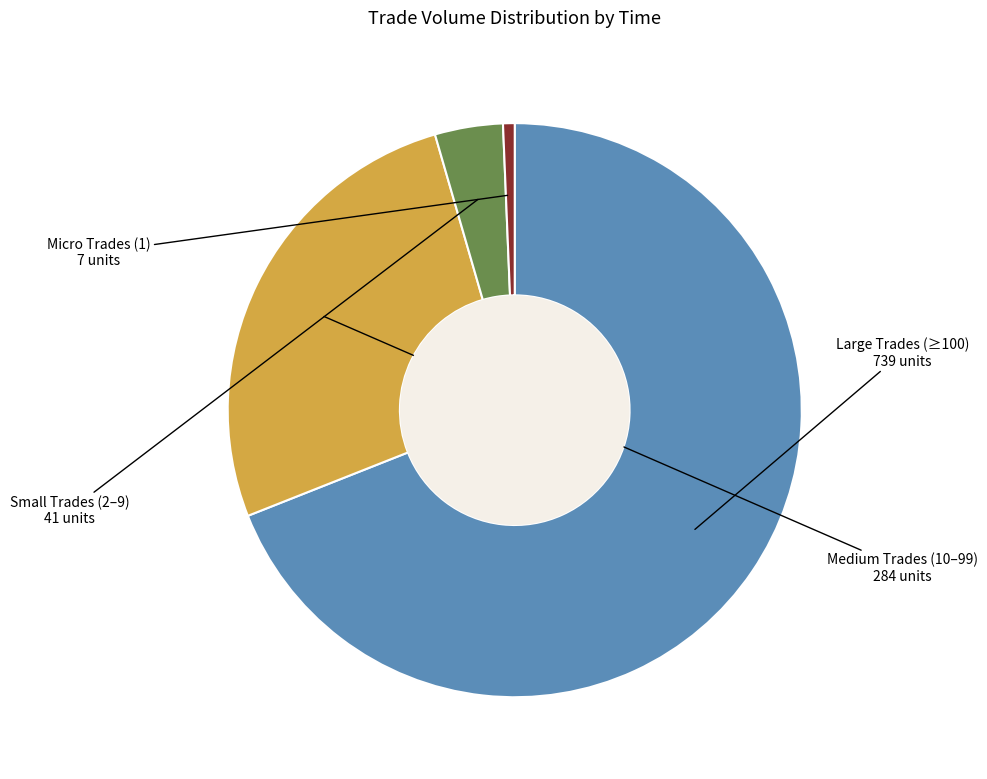

Is there a majority slice in this chart?

Yes